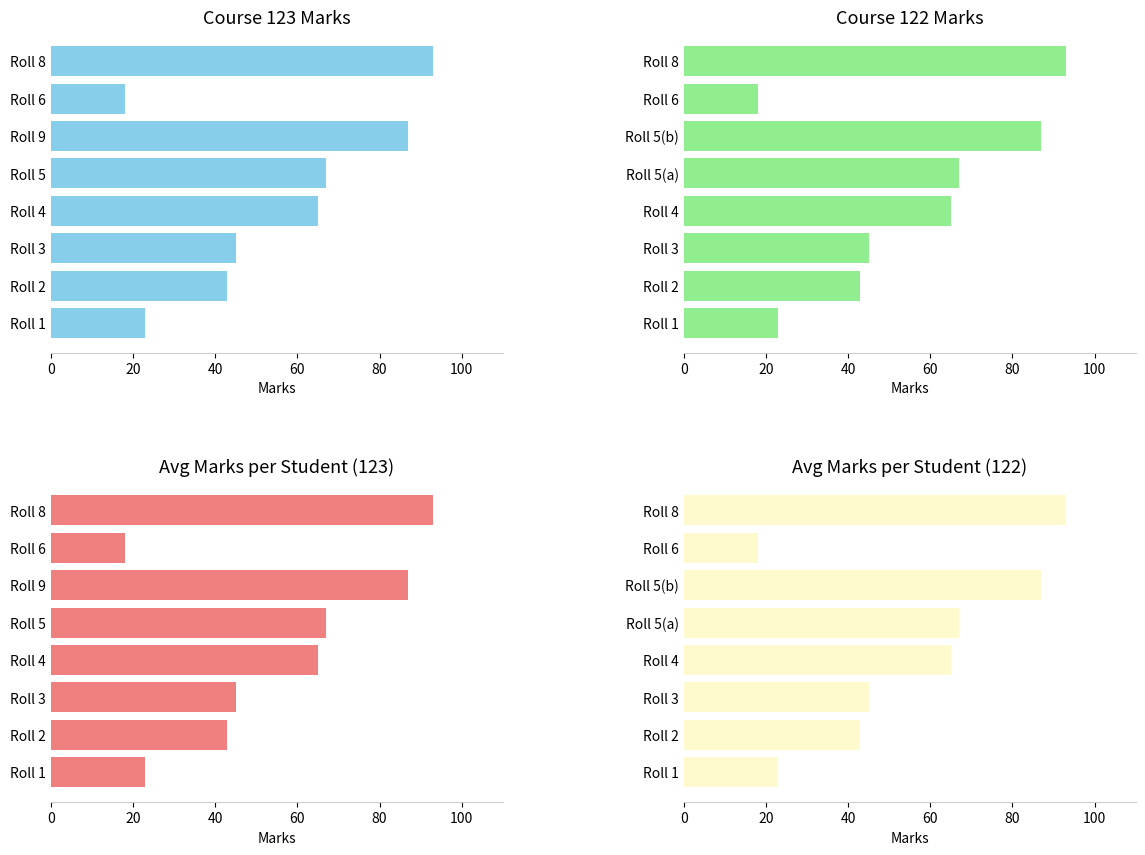

True or false: Marks_123 has a value of 23 at Roll 1.

True